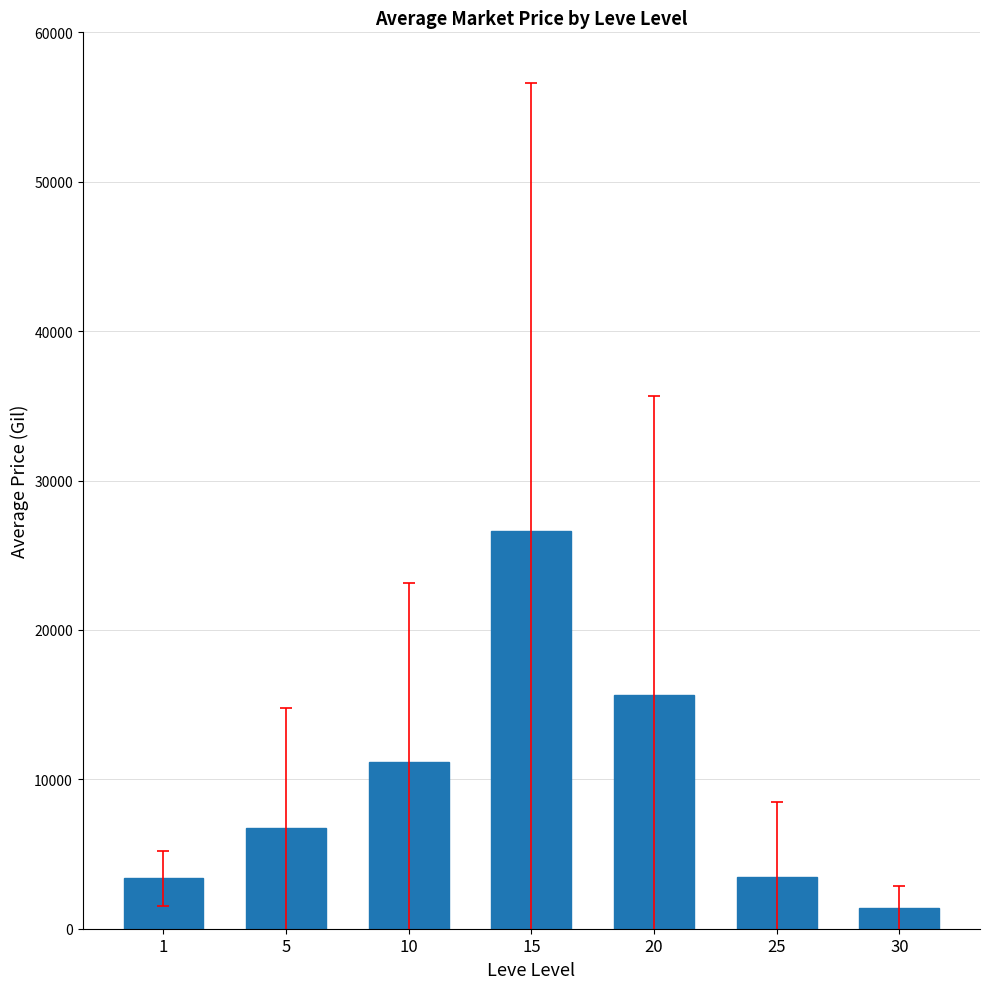

What is the sum of all values?

68428